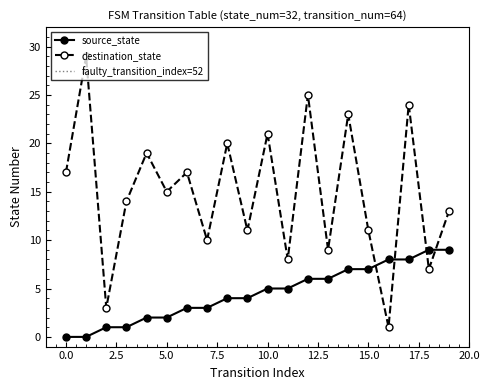

How many data points in source_state are above 5?

8